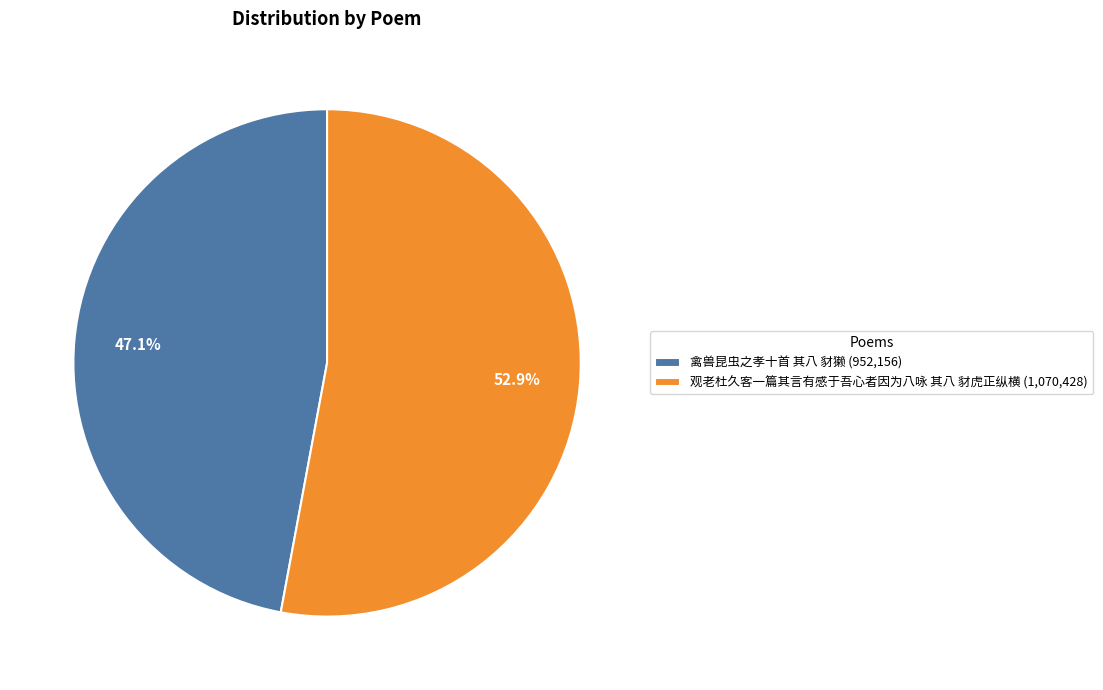

Is it true that 禽兽昆虫之孝十首 其八 豺獭 is 47% of the pie?

True